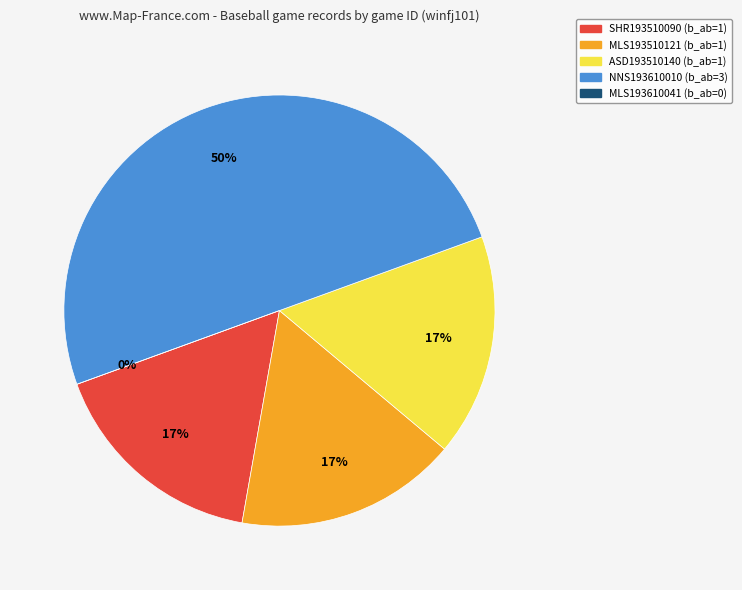

Which slice is the smallest?

MLS193610041